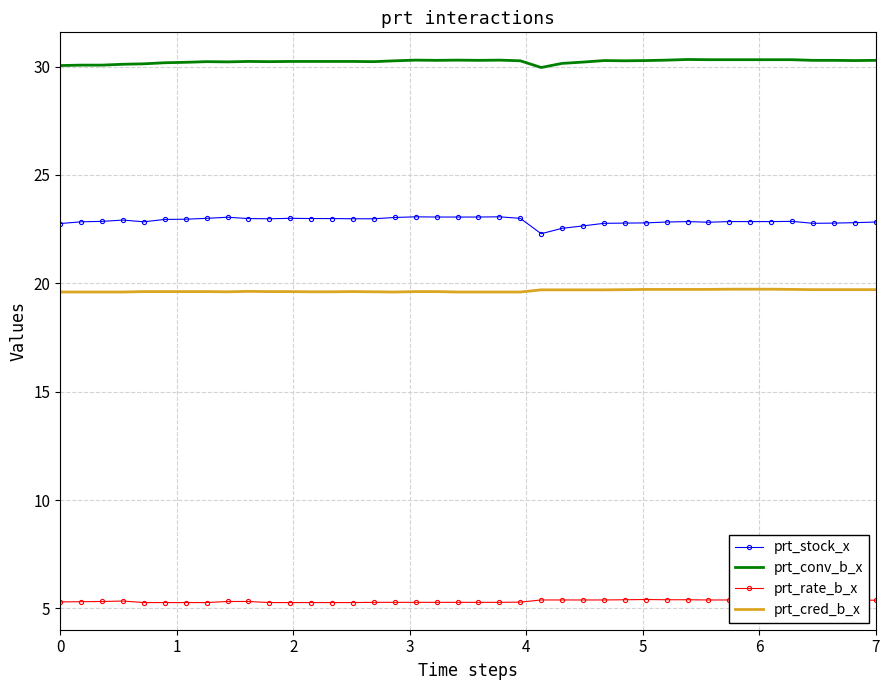

Count the number of categories in the chart.

40